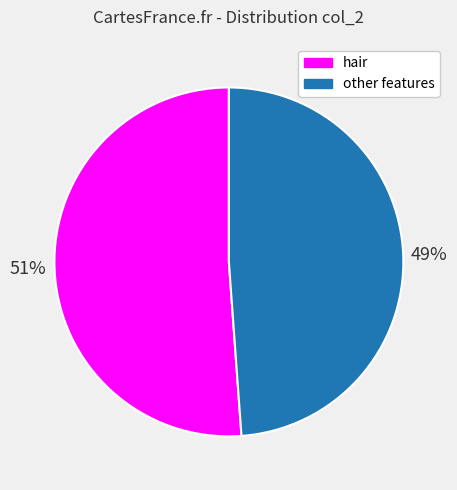

What percentage is the other features slice, to the nearest percent?

49%